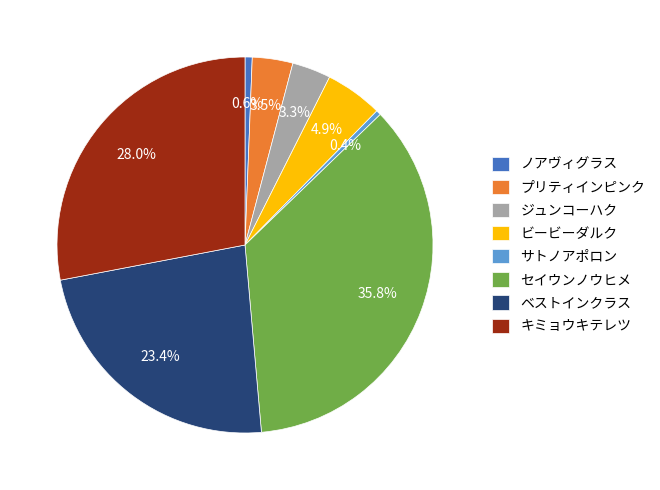

What is the total percentage of ベストインクラス and ビービーダルク?

28.3%